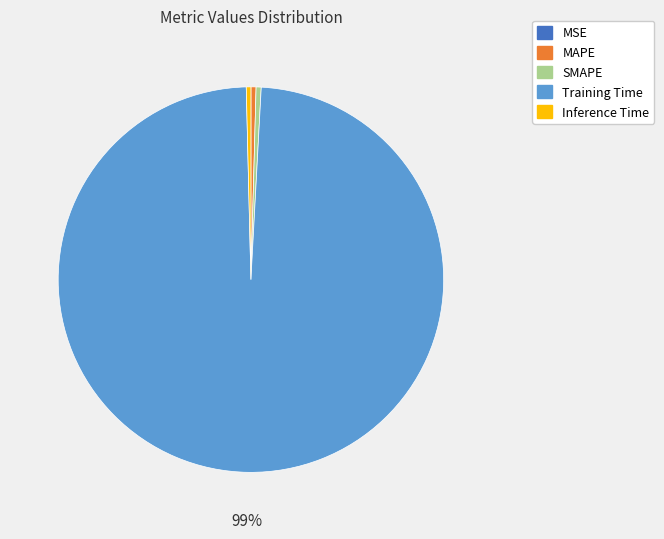

Is it true that SMAPE is 0% of the pie?

True